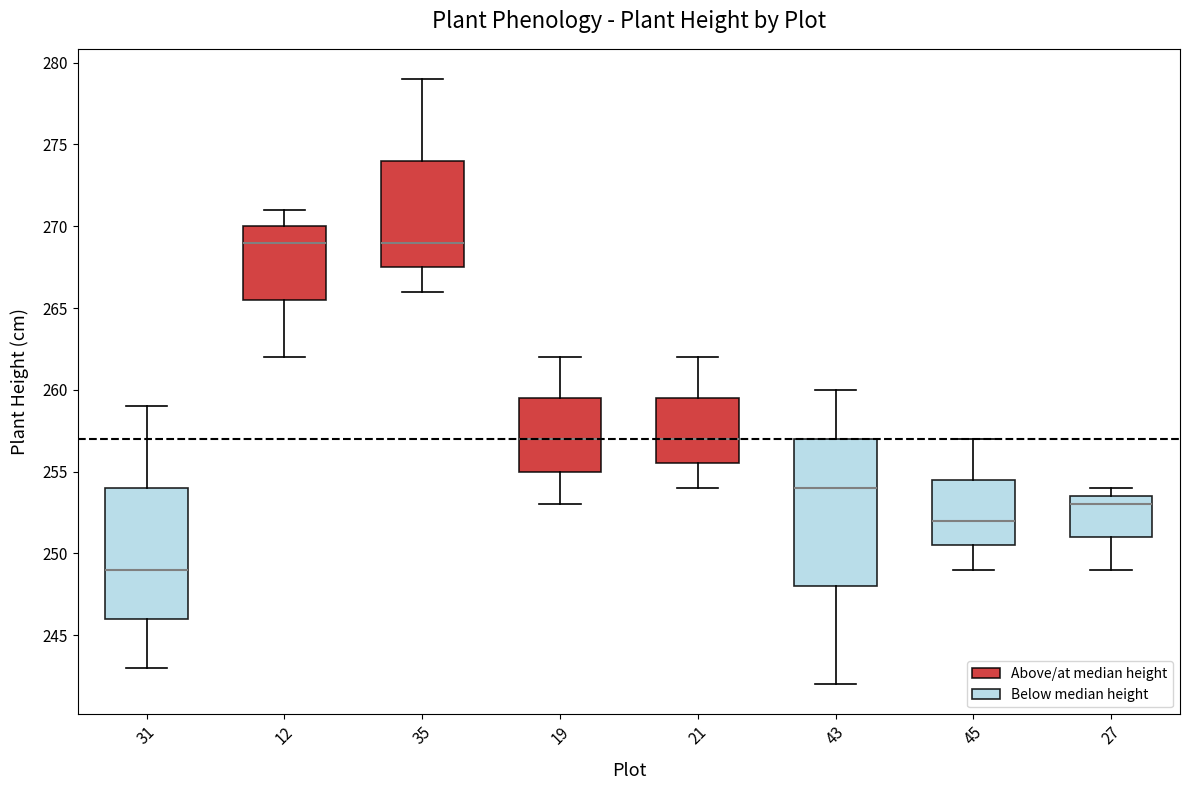

Reading left to right, transcribe this box plot: for each box, give where its median line is, the range the box spans, and where its two whiskers end, as read against the y-axis. The values are not printed on the chart, so give them approximately, as read against the axis.

31: median 249.0, box 246.0 to 254.0, whiskers 243.0 to 259.0
12: median 269.0, box 265.5 to 270.0, whiskers 262.0 to 271.0
35: median 269.0, box 267.5 to 274.0, whiskers 266.0 to 279.0
19: median 257.0, box 255.0 to 259.5, whiskers 253.0 to 262.0
21: median 257.0, box 255.5 to 259.5, whiskers 254.0 to 262.0
43: median 254.0, box 248.0 to 257.0, whiskers 242.0 to 260.0
45: median 252.0, box 250.5 to 254.5, whiskers 249.0 to 257.0
27: median 253.0, box 251.0 to 253.5, whiskers 249.0 to 254.0